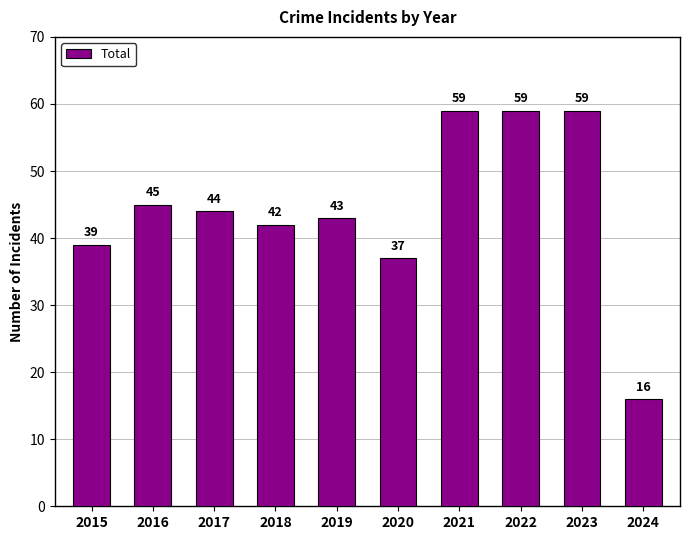

What is the value of the 7th bar from the left?

59